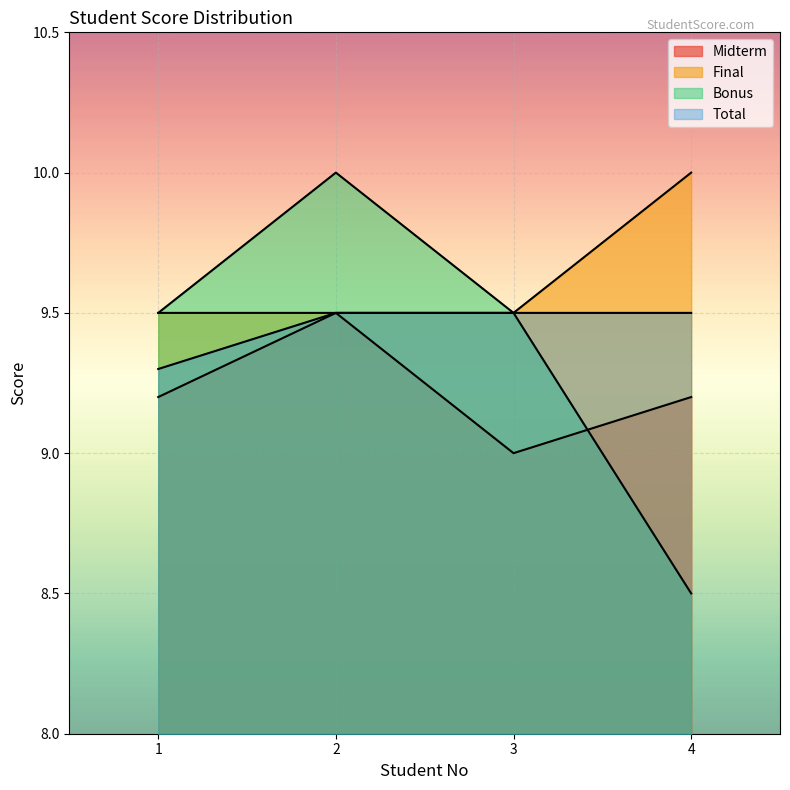

Read the Midterm value at 2.

9.5